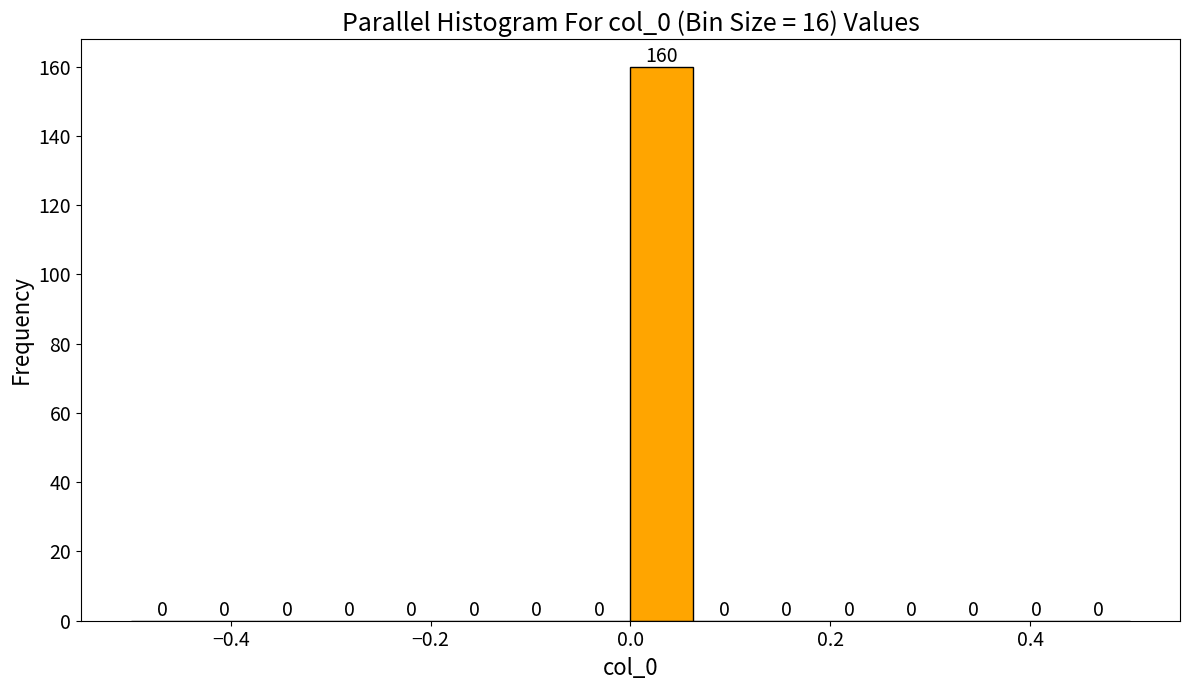

Around what value on the x-axis is the tallest bar? Give the approximate position of its centre, as read against the axis.

0.04